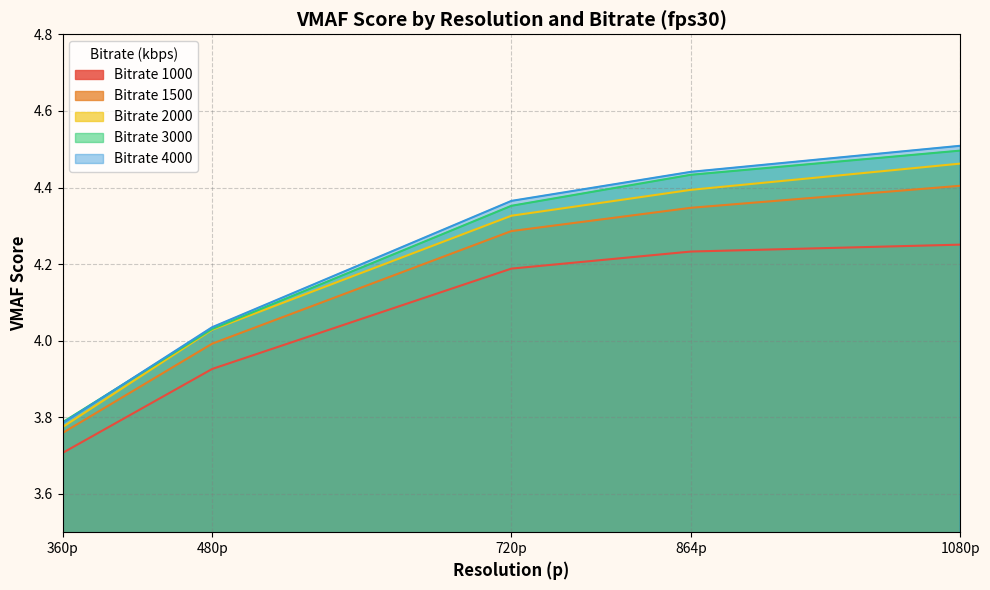

At which category is the sum across all series the highest?

1080p